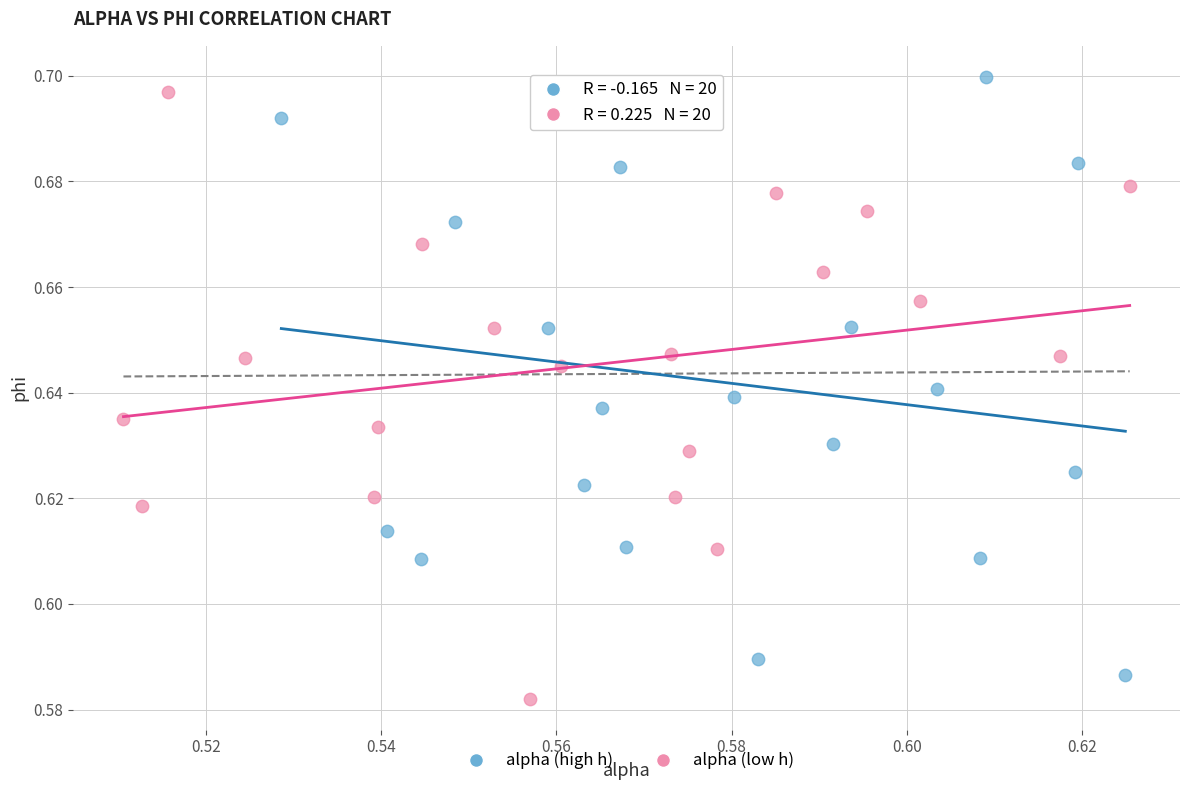

What are all the series names shown in the legend?

alpha (high h), alpha (low h)